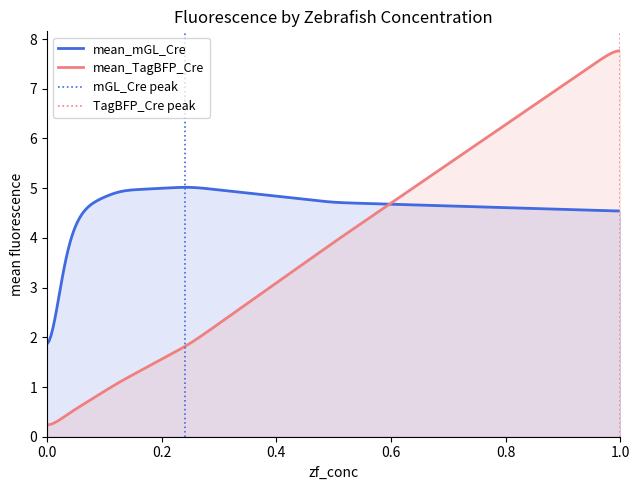

What is the value of the mean_TagBFP_Cre point at the 9th from the left?

7.9